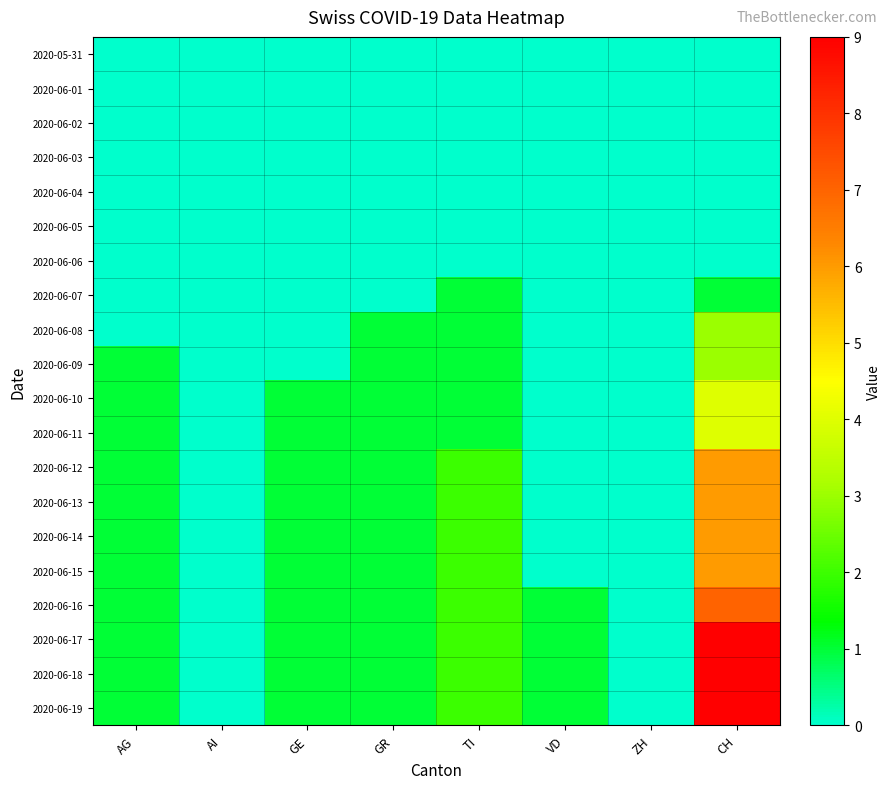

How many series are shown in this chart?

20